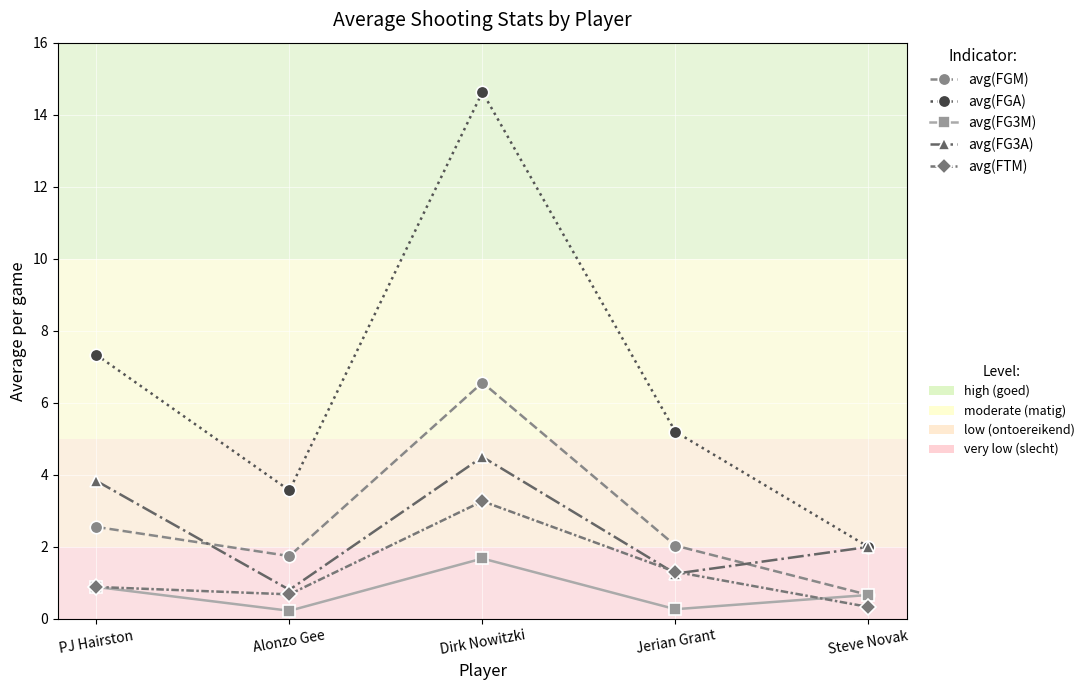

At which category does the chart reach its peak across all series?

Dirk Nowitzki